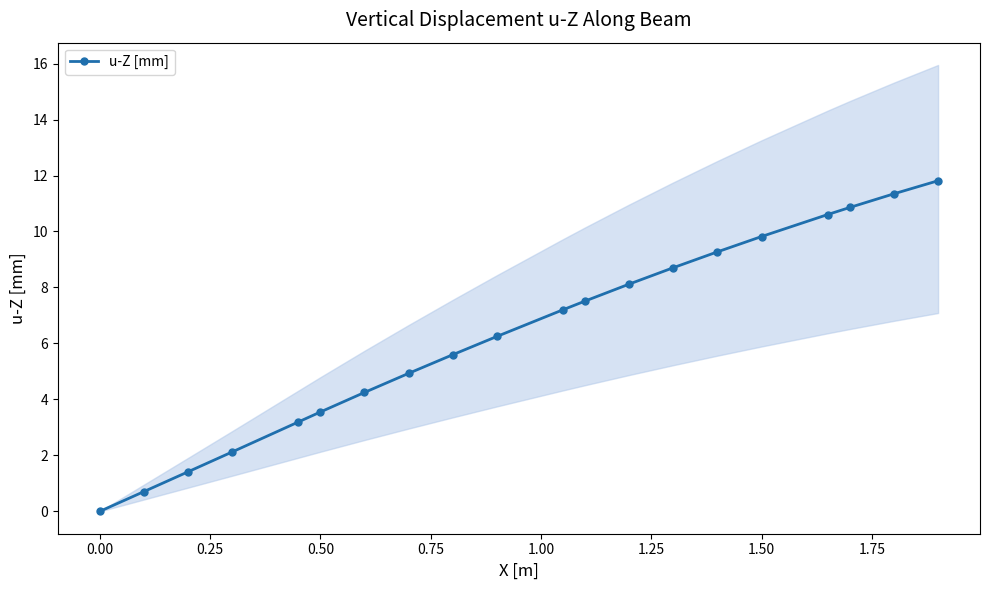

Reading left to right, what are all the values shown in this chart?

-0.0	0.7	1.4	2.1	3.2	3.6	4.2	4.9	5.6	6.2	7.2	7.5	8.1	8.7	9.3	9.8	10.6	10.9	11.3	11.8